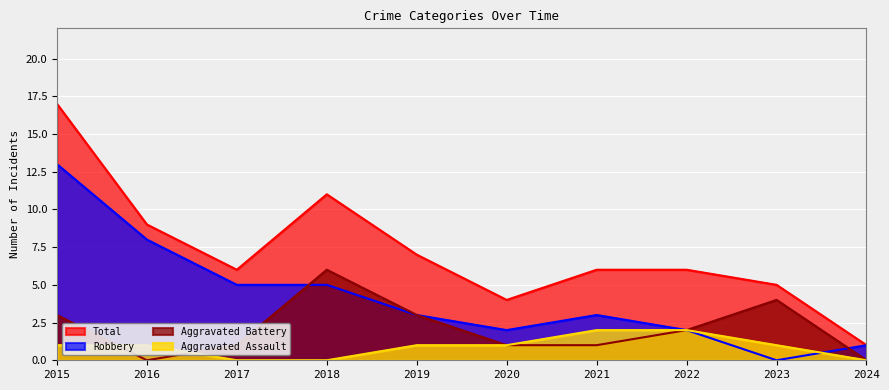

At how many categories does at least one series exceed 3?

9